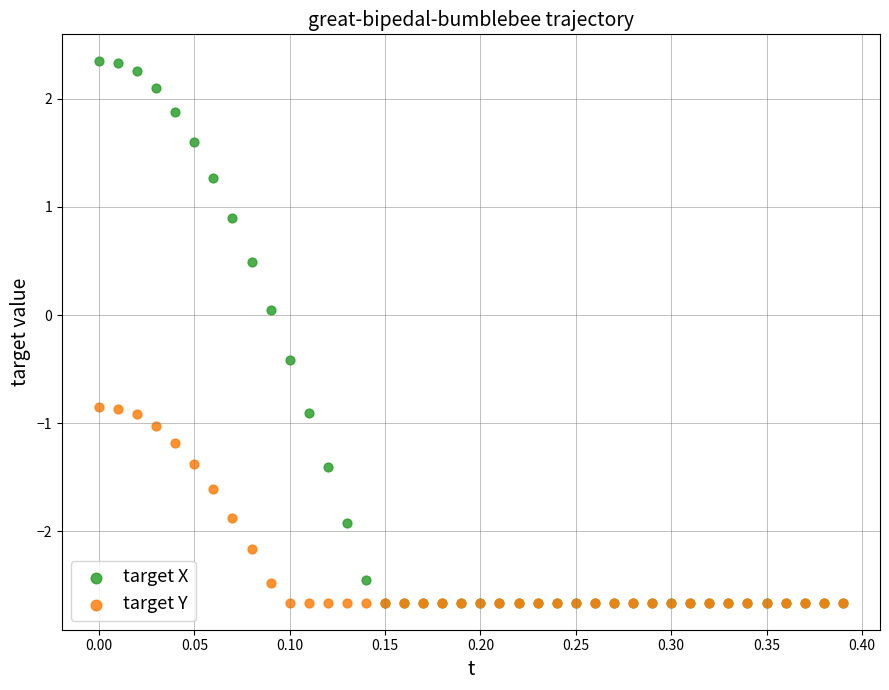

What are all the series names shown in the legend?

target X, target Y